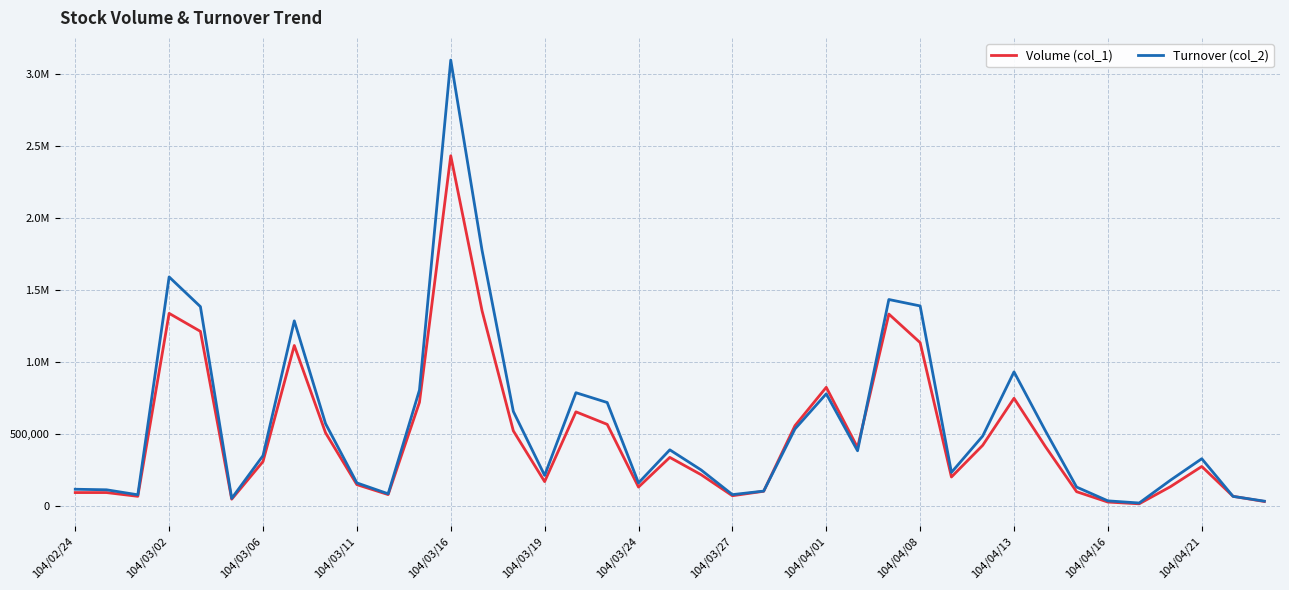

Does the chart display data point markers on the line(s)?

No